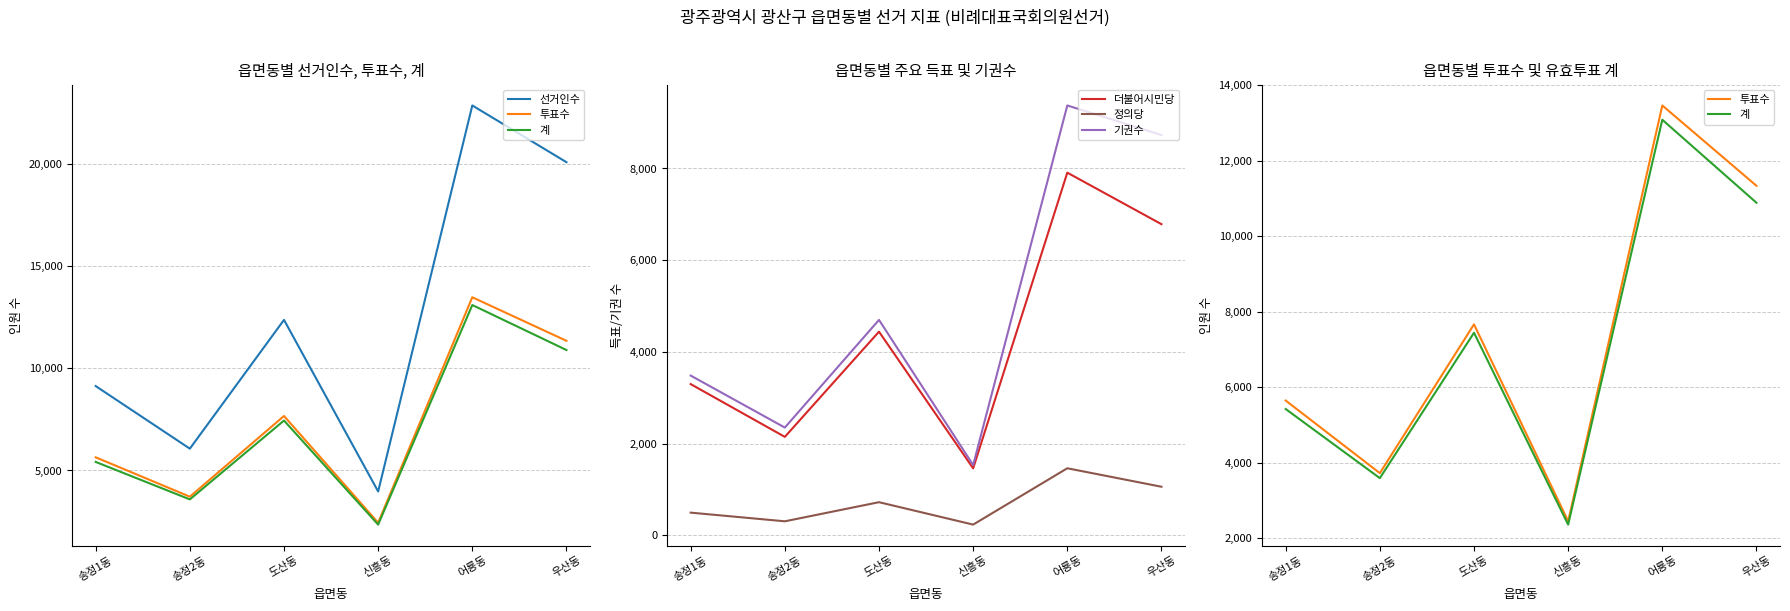

Which has a higher value, 송정2동 or 어룡동?

어룡동